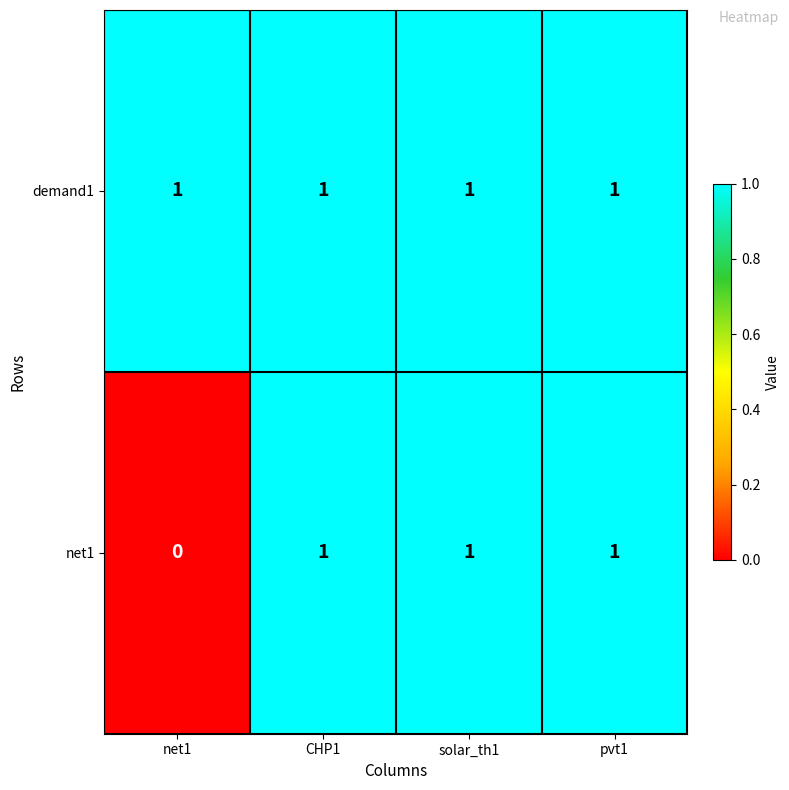

Which series has the widest spread of values?

net1